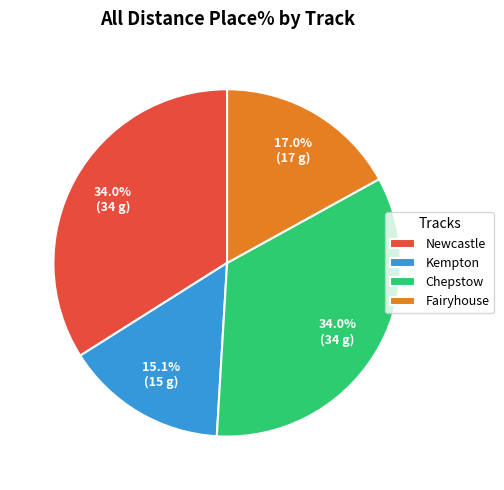

Which category has the smallest portion of the pie?

Kempton